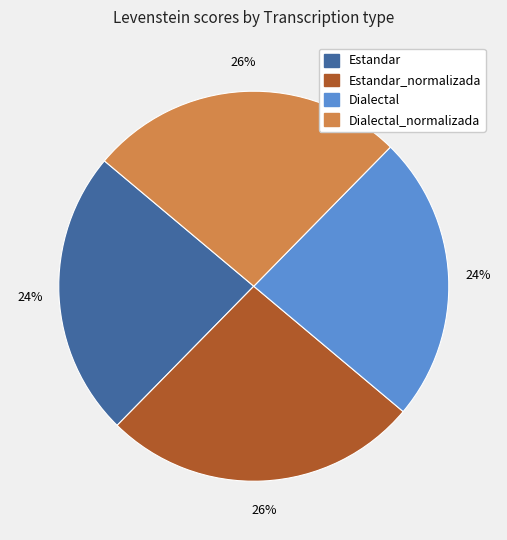

To the nearest percent, what is the difference between the largest and smallest slice percentages?

2%